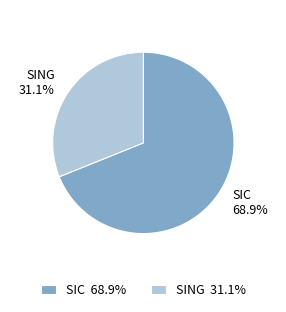

How many slices are in this pie chart?

2